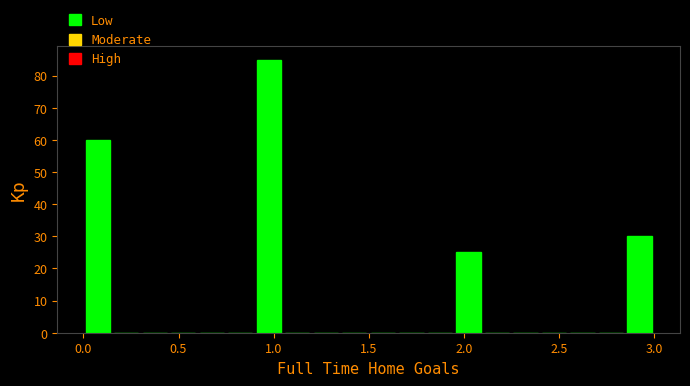

Read against the x-axis, roughly where is the centre of the tallest bar?

1.00